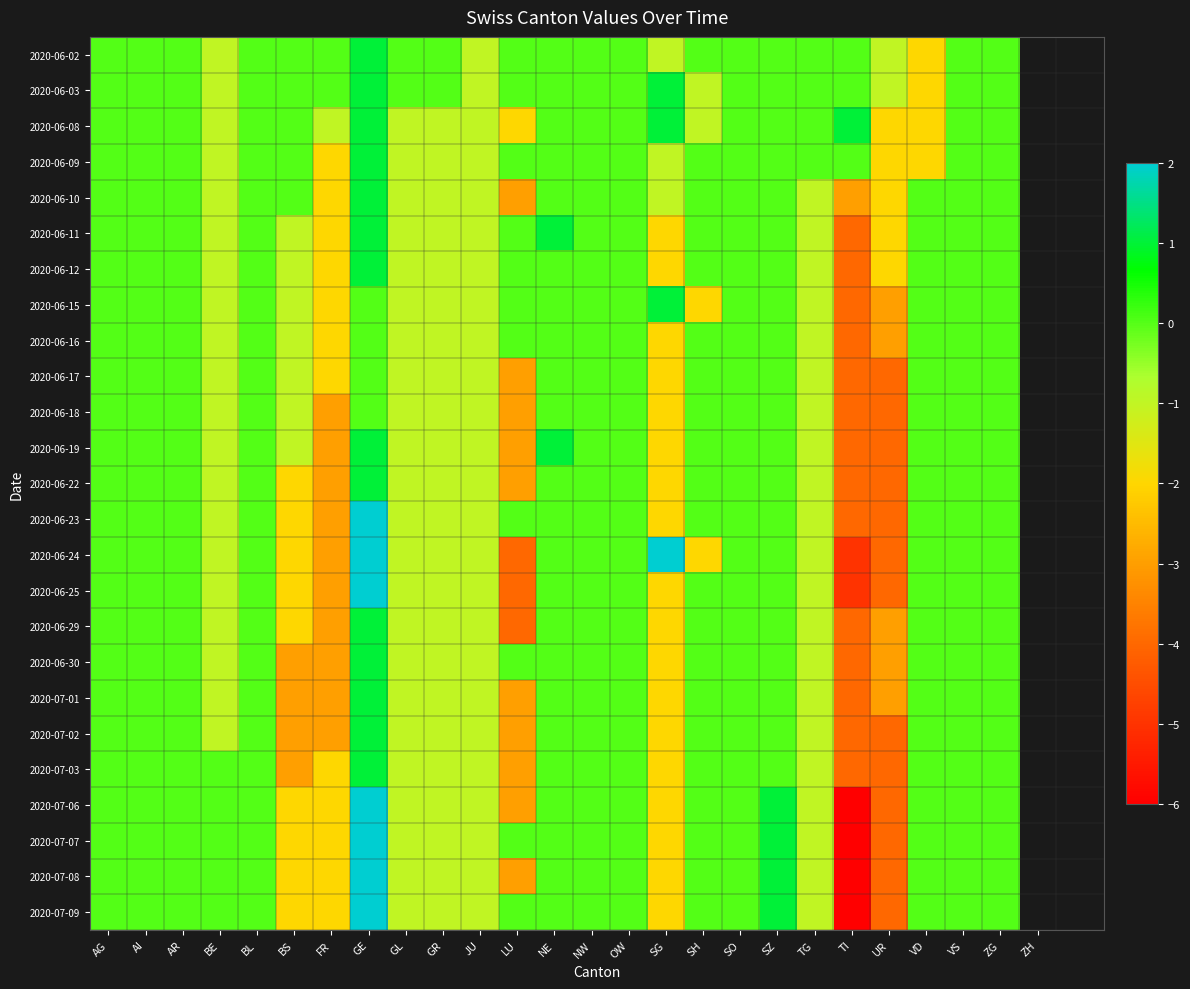

Rank the series at AR from highest to lowest value.

2020-06-02, 2020-06-03, 2020-06-08, 2020-06-09, 2020-06-10, 2020-06-11, 2020-06-12, 2020-06-15, 2020-06-16, 2020-06-17, 2020-06-18, 2020-06-19, 2020-06-22, 2020-06-23, 2020-06-24, 2020-06-25, 2020-06-29, 2020-06-30, 2020-07-01, 2020-07-02, 2020-07-03, 2020-07-06, 2020-07-07, 2020-07-08, 2020-07-09